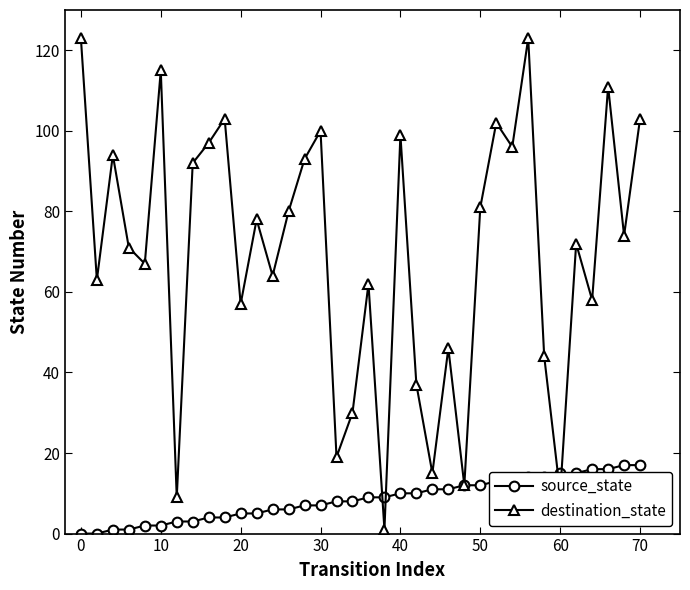

What is the greatest value displayed?

123